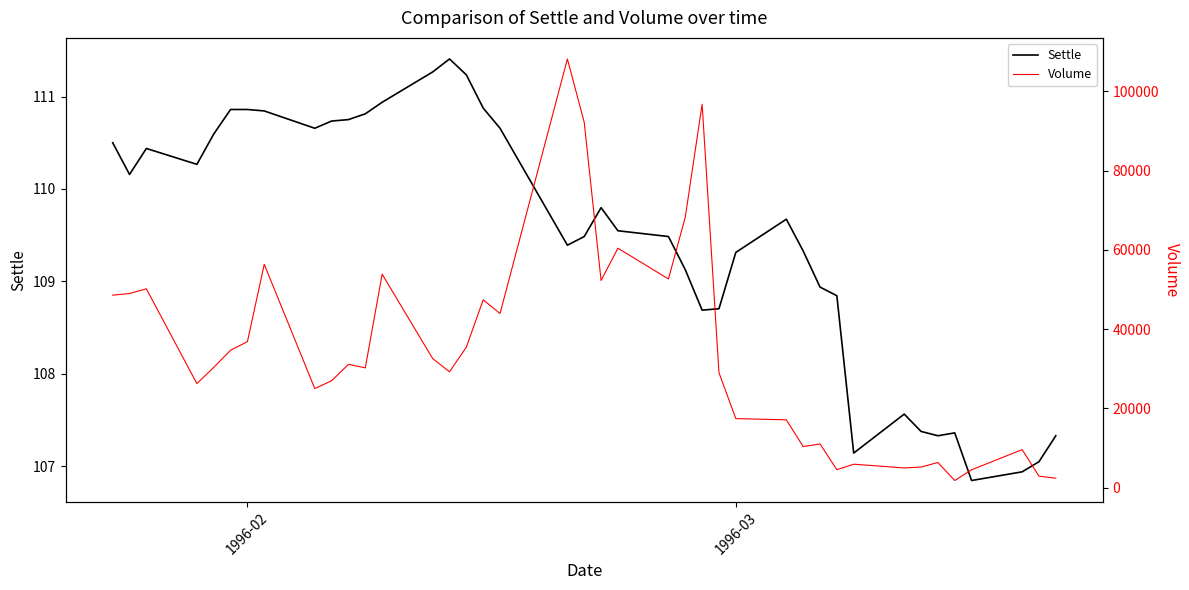

True or false: Settle has a value of 34.5 at 1996-03.

False